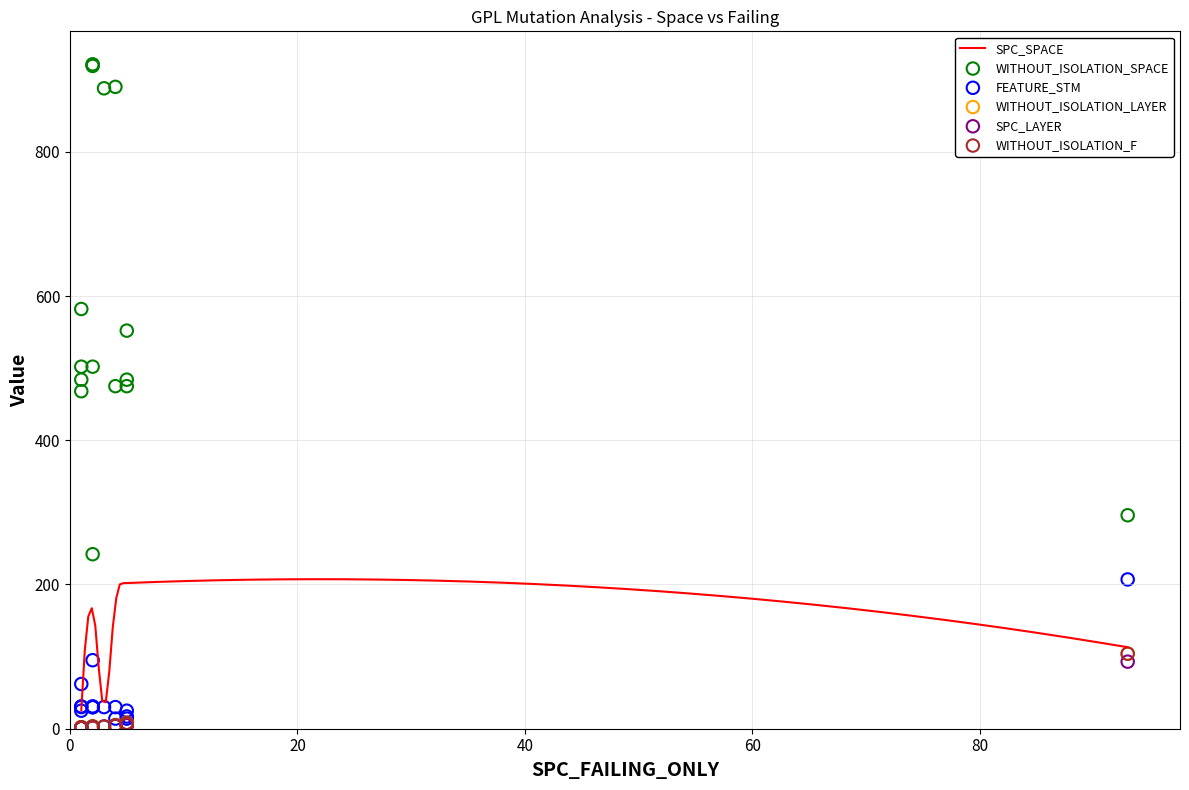

What is the highest value of the SPC_SPACE series?

207.3